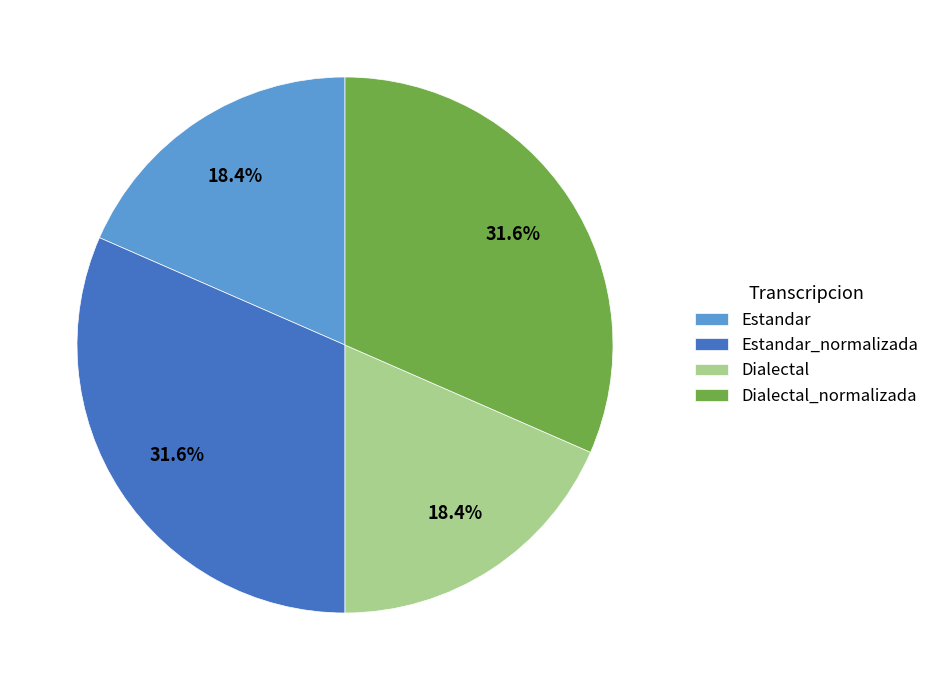

Combined, do Estandar_normalizada and Dialectal_normalizada account for over 50%?

Yes